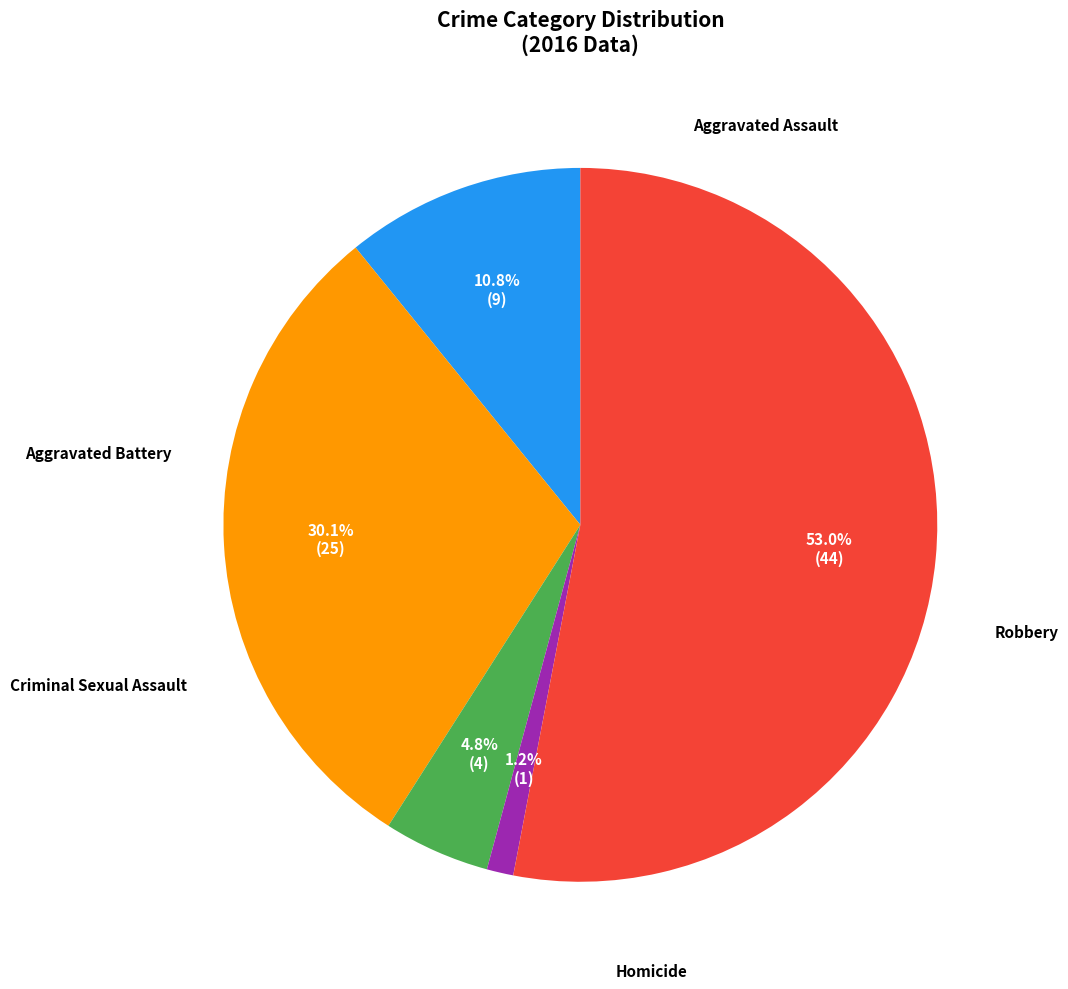

What is the change in value from Criminal Sexual Assault to Robbery?

+40